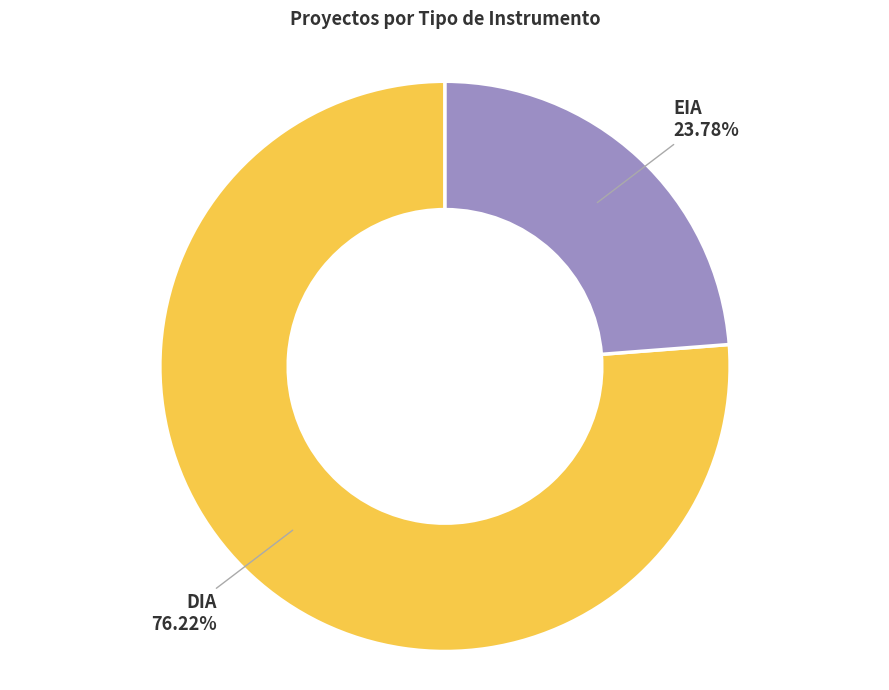

How many slices are in this pie chart?

2